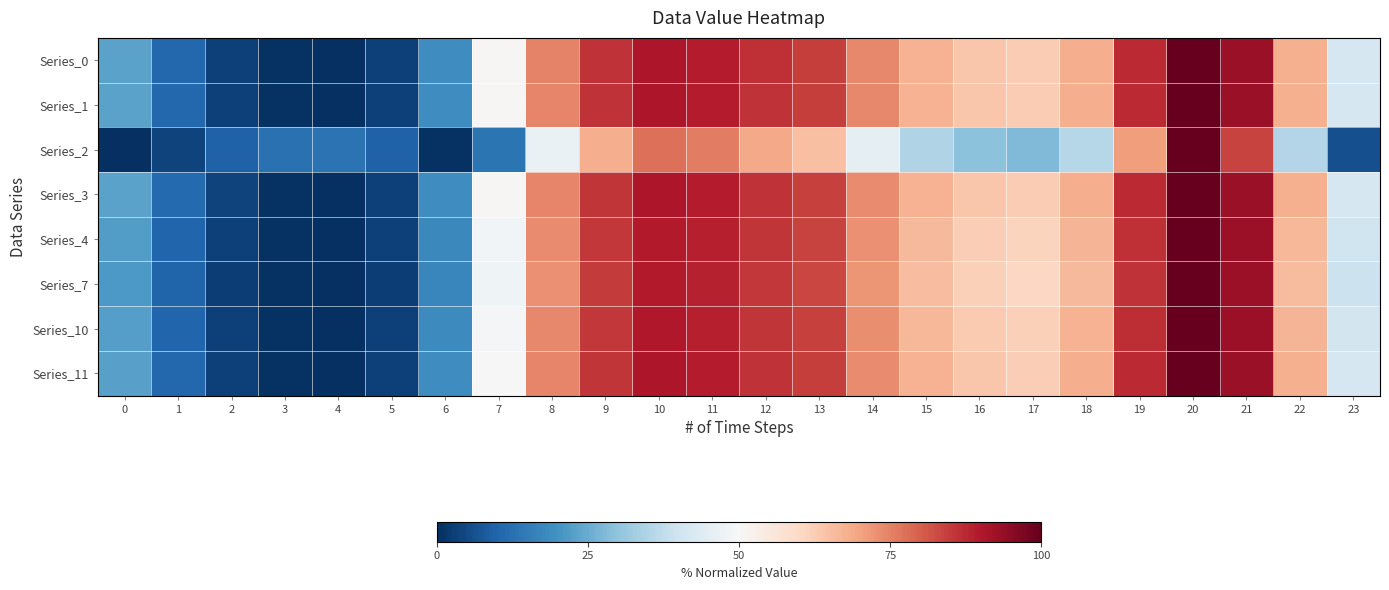

Between 12 and 16, which is larger?

12